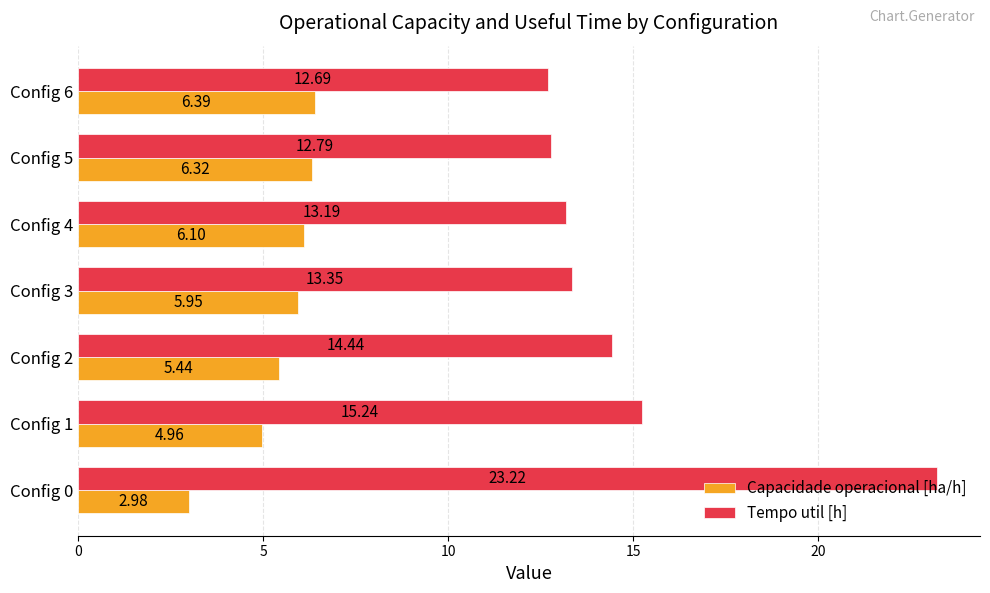

What is the difference between the highest and lowest values at Config 0?

20.2